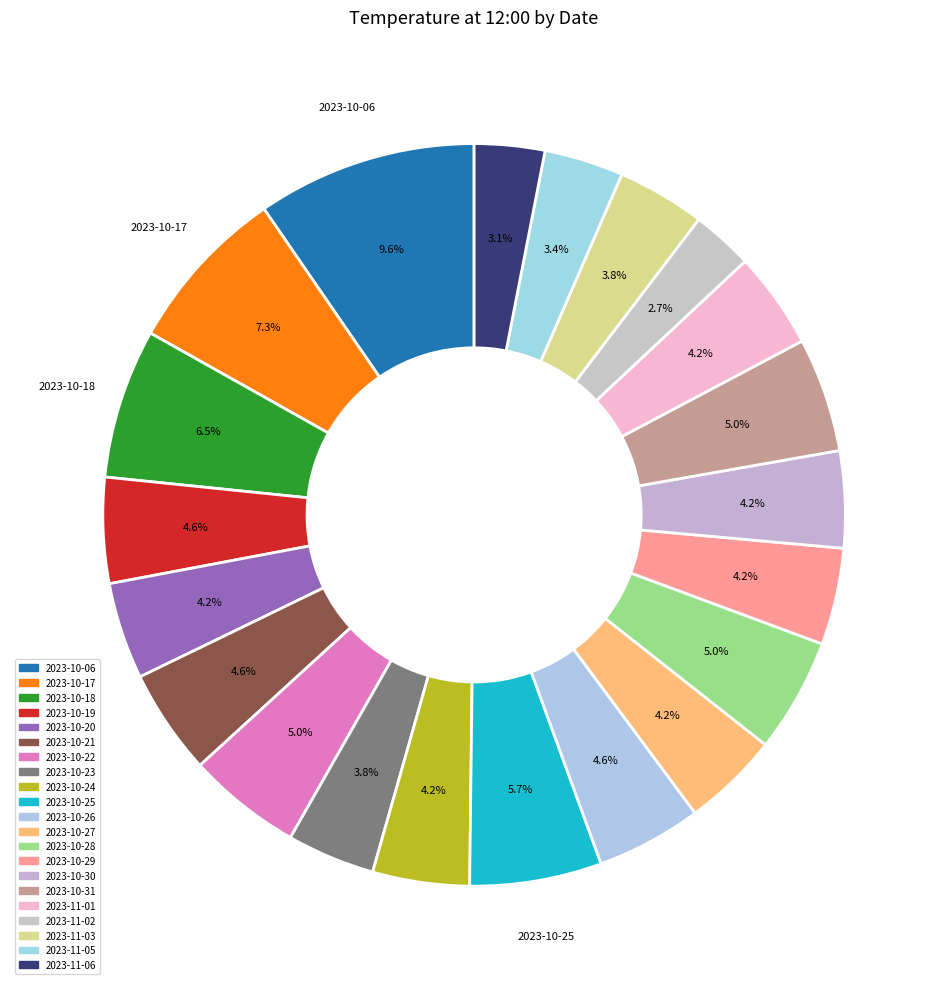

Does any single category account for the majority?

No